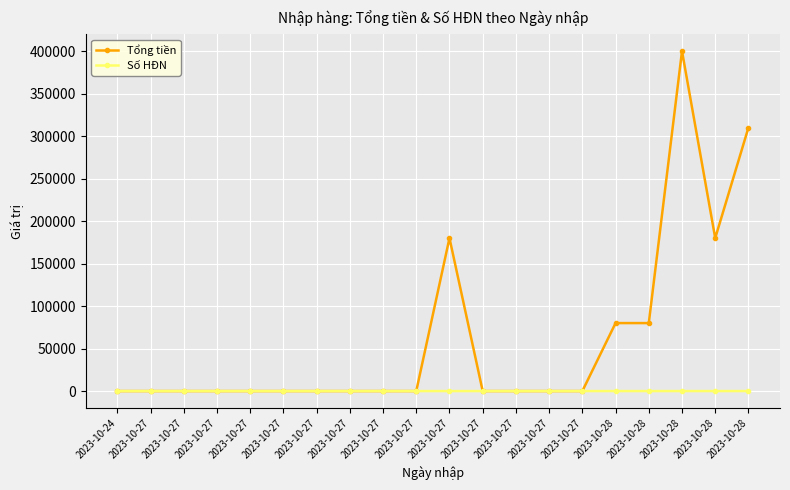

Reading left to right, what are all the values shown in this chart?

Tổng tiền: 0	0	0	0	0	0	0	0	0	0	180000	0	0	0	0	80000	80000	400000	180000	310000
Số HĐN: 1	2	3	4	5	6	7	8	9	10	11	12	13	14	15	16	17	18	19	20